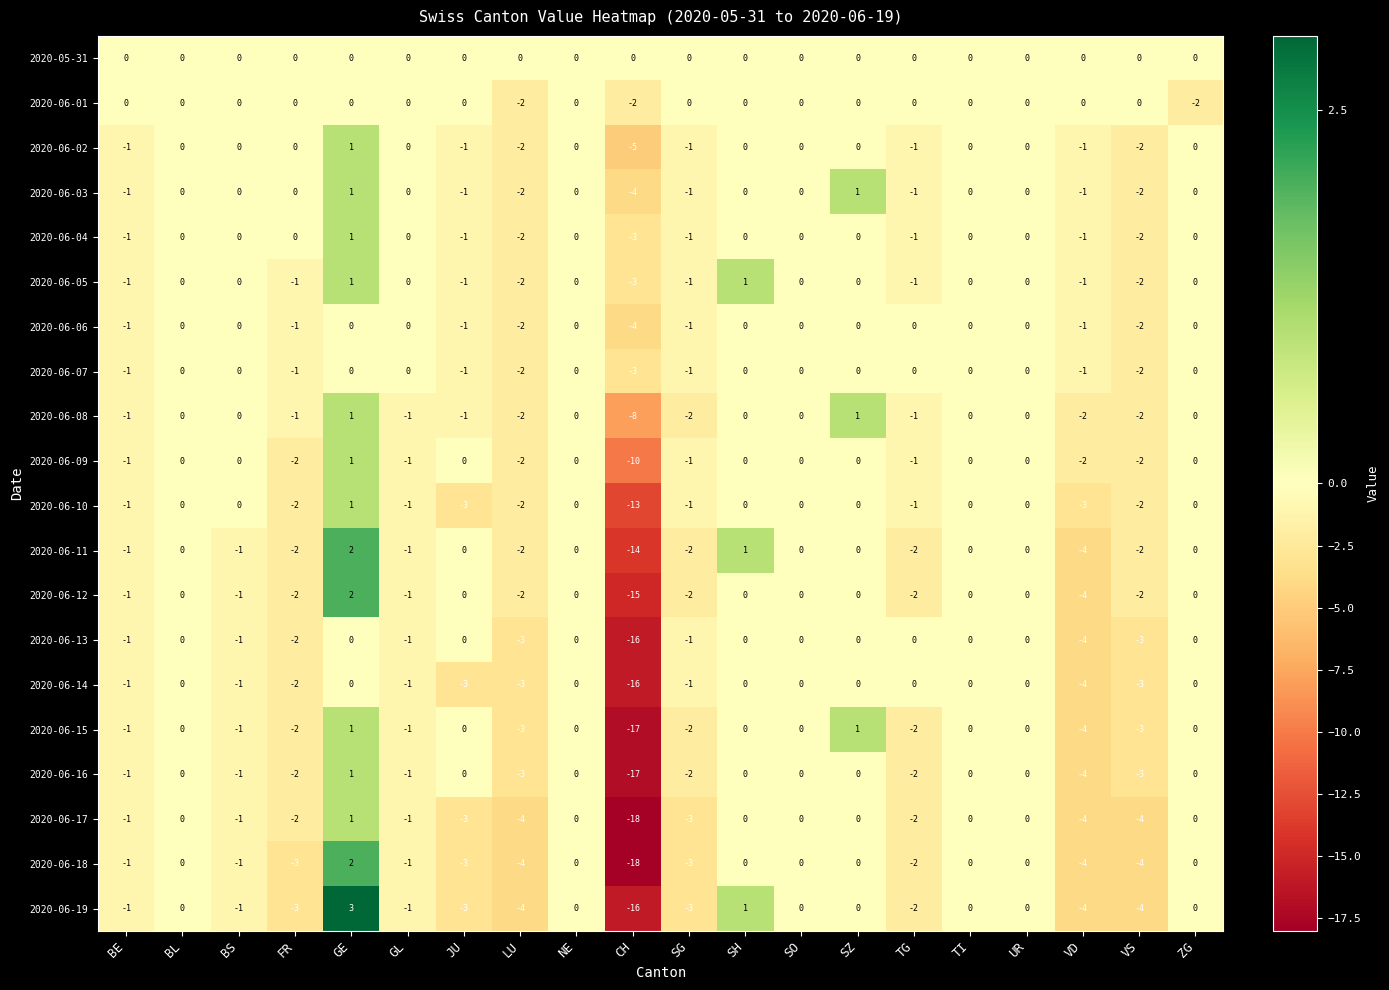

Which series has the largest total across all categories?

2020-05-31